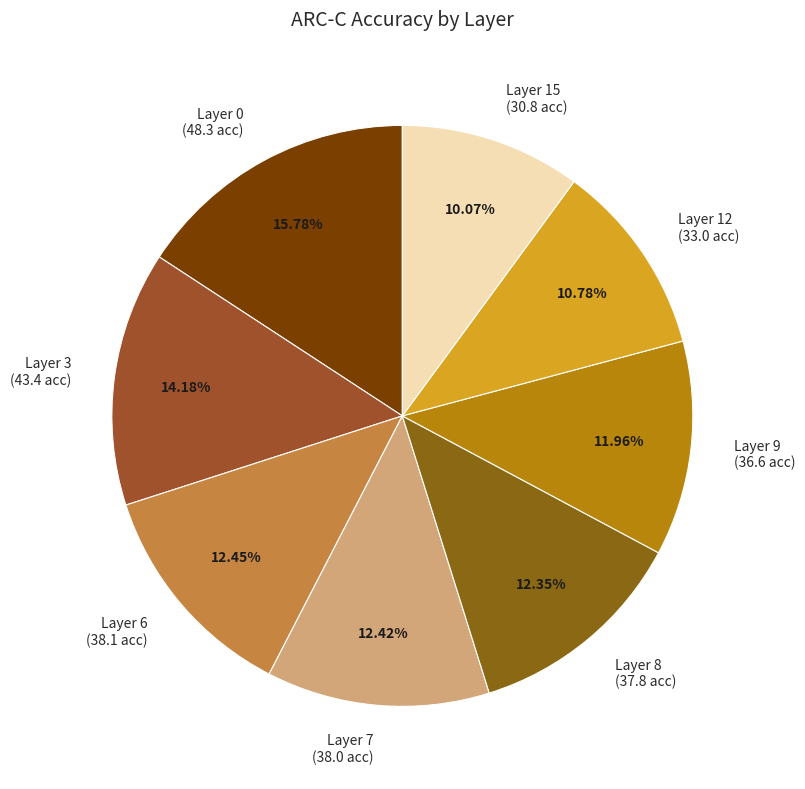

To the nearest percent, what portion does Layer 6 represent?

12%